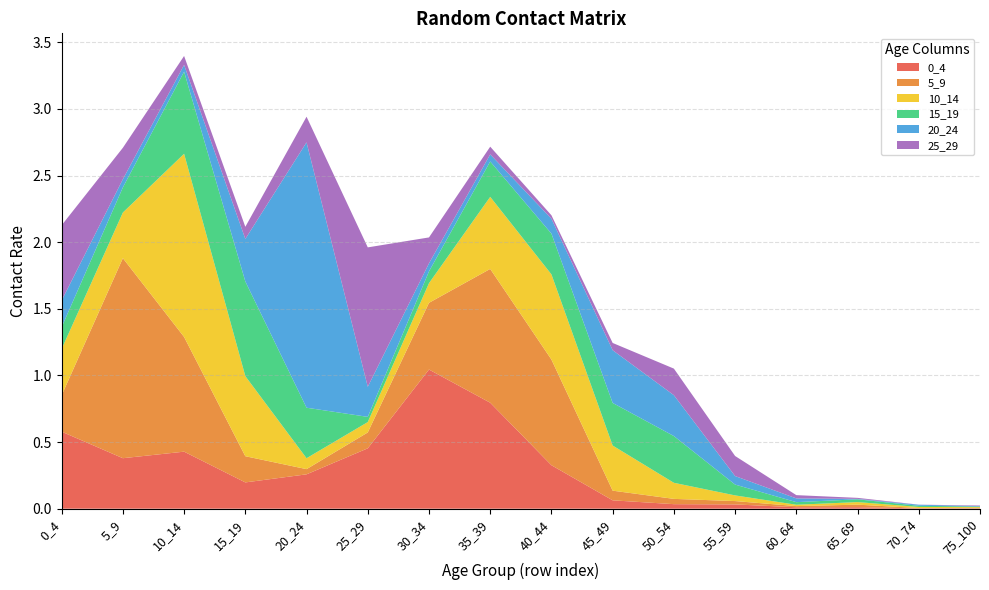

Reading right to left, what are all the values shown in this chart?

0_4: 0.0	0.0	0.0	0.0	0.0	0.0	0.1	0.3	0.8	1.0	0.5	0.3	0.2	0.4	0.4	0.6
5_9: 0.0	0.0	0.0	0.0	0.0	0.0	0.1	0.8	1.0	0.5	0.1	0.0	0.2	0.9	1.5	0.3
10_14: 0.0	0.0	0.0	0.0	0.0	0.1	0.3	0.6	0.5	0.1	0.1	0.1	0.6	1.4	0.3	0.3
15_19: 0.0	0.0	0.0	0.0	0.1	0.4	0.3	0.3	0.3	0.1	0.0	0.4	0.7	0.6	0.2	0.2
20_24: 0.0	0.0	0.0	0.0	0.1	0.3	0.4	0.1	0.1	0.1	0.2	2.0	0.3	0.1	0.1	0.2
25_29: 0.0	0.0	0.0	0.0	0.2	0.2	0.1	0.0	0.1	0.2	1.0	0.2	0.1	0.1	0.2	0.6